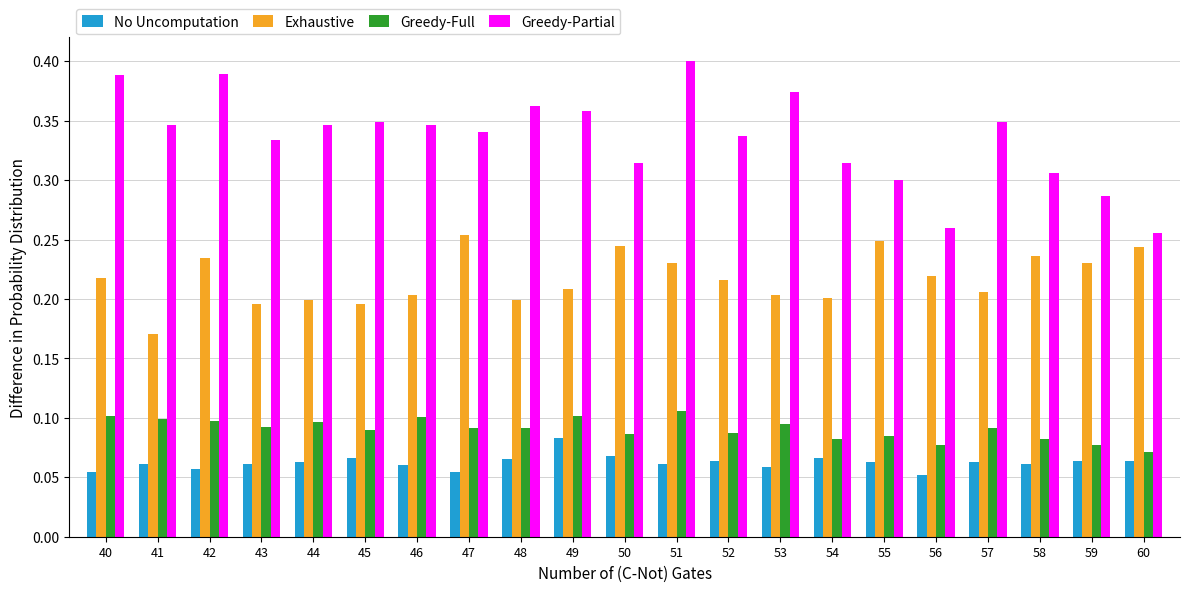

What is the sum of all No Uncomputation values?

1.3